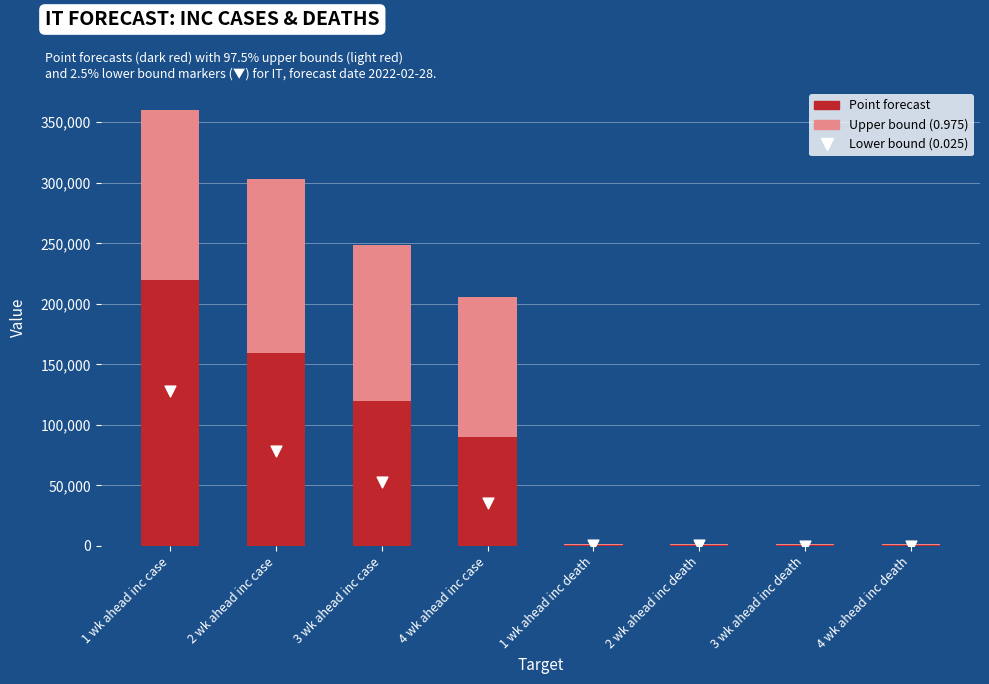

What is the total value across all series at 4 wk ahead inc death?

1269